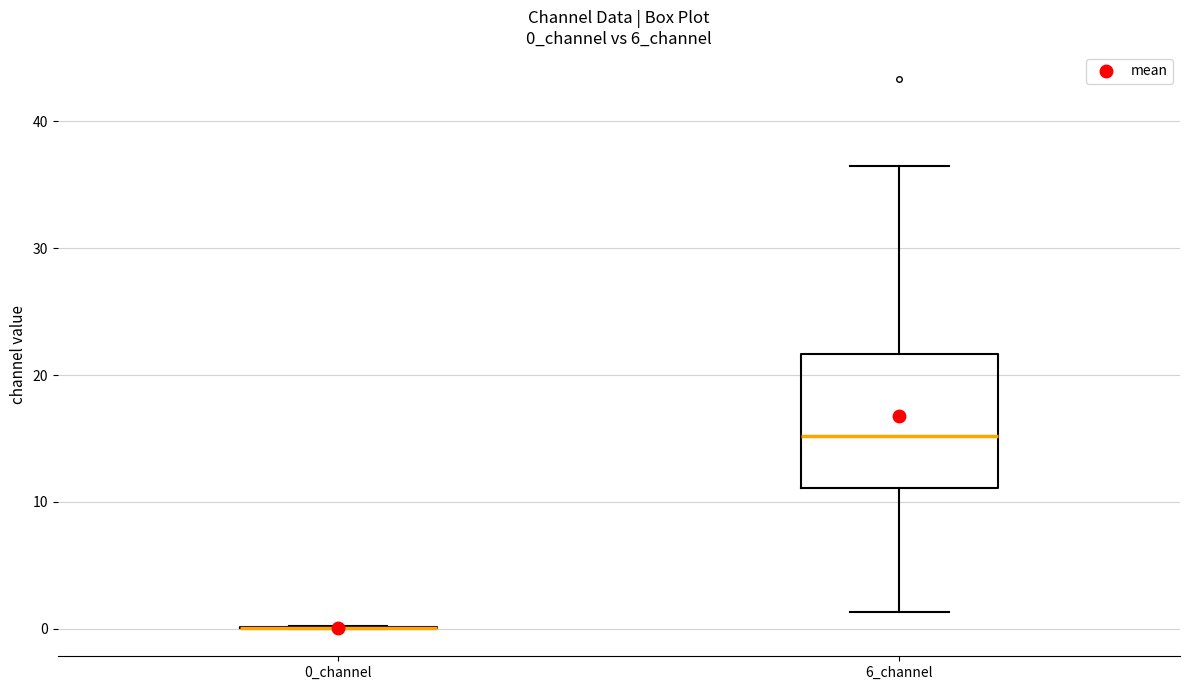

Reading left to right, read every box against the y-axis: the position of its median line, the range the box covers, and the ends of its whiskers. The values are not printed on the chart, so give them approximately, as read against the axis.

0_channel: box collapsed to a line at 0, whiskers 0 to 0
6_channel: median 15, box 11 to 22, whiskers 1 to 36